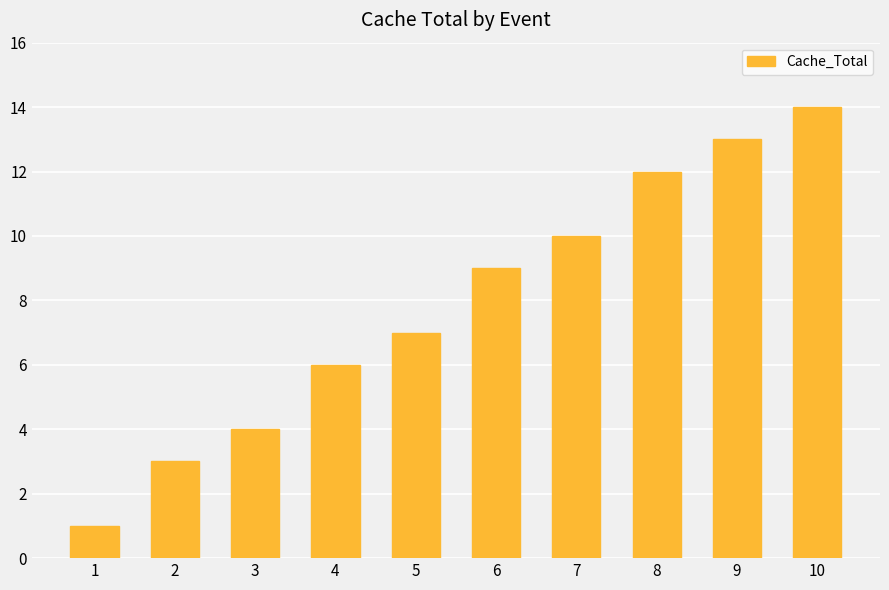

Rank the categories by value from lowest to highest.

1, 2, 3, 4, 5, 6, 7, 8, 9, 10